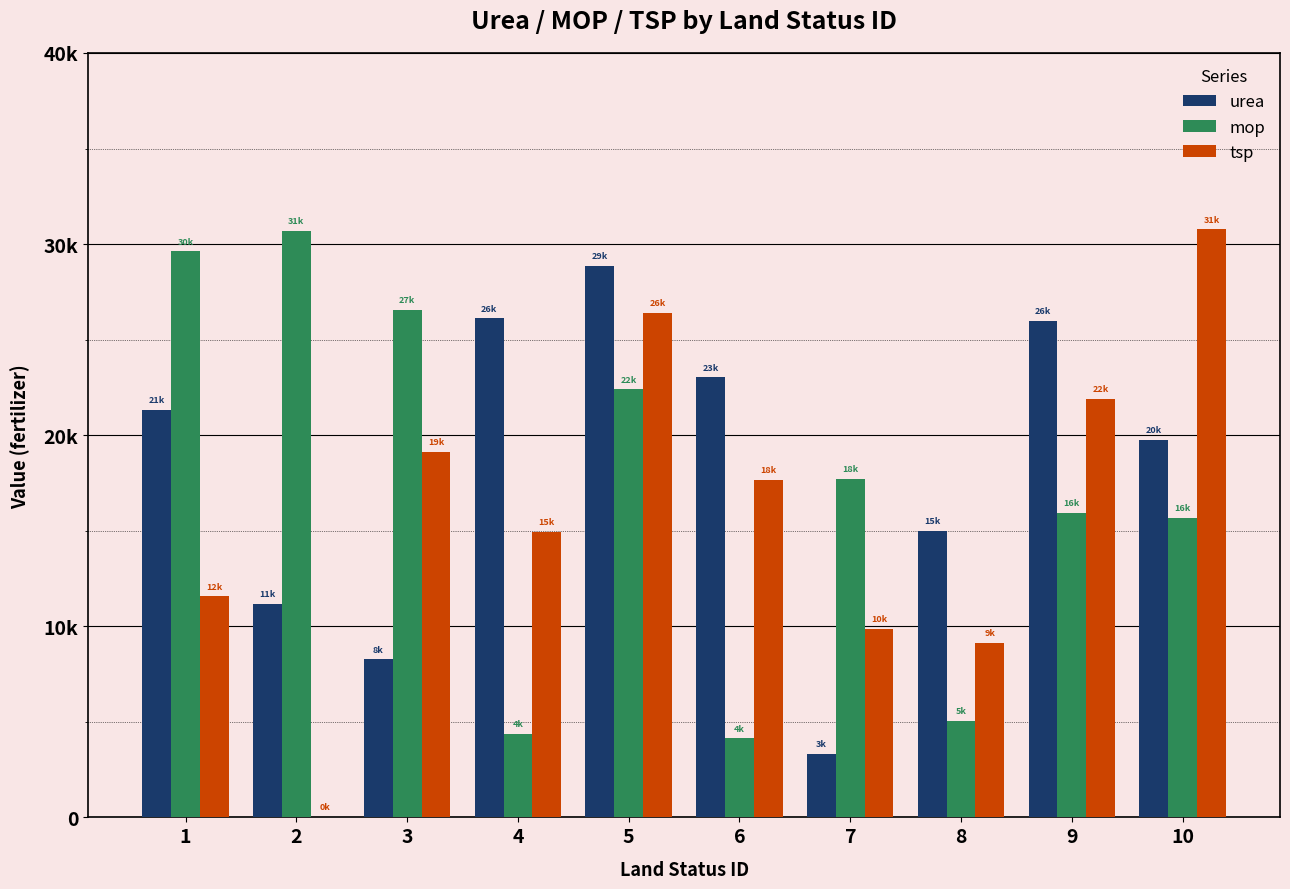

Reading left to right, list all the values displayed in this chart.

urea: 1=21322.0	2=11185.8	3=8271.0	4=26118.8	5=28879.8	6=23021.5	7=3312.2	8=14974.9	9=26001.3	10=19773.8
mop: 1=29626.4	2=30710.4	3=26563.1	4=4379.4	5=22395.6	6=4131.9	7=17722.7	8=5034.2	9=15954.5	10=15658.3
tsp: 1=11568.1	2=37.1	3=19125.6	4=14929.8	5=26384.5	6=17680.6	7=9883.9	8=9114.6	9=21909.1	10=30765.4